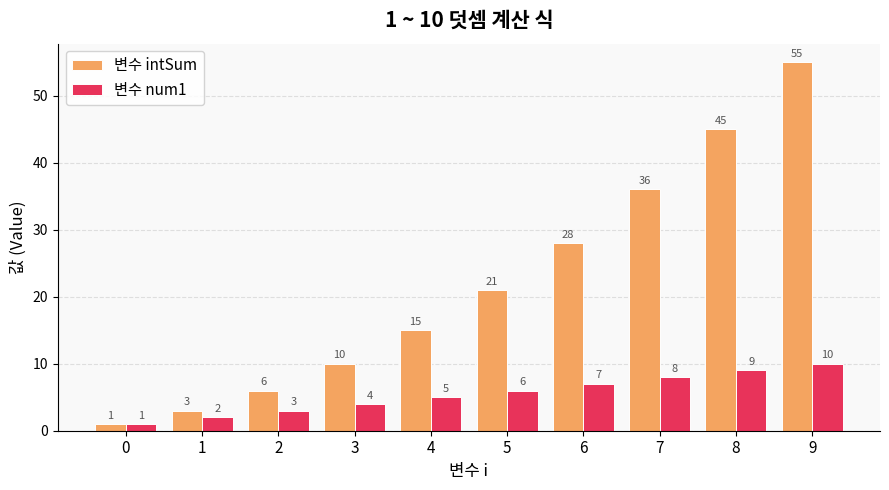

What is the value of the 변수 num1 bar at the 7th from the left?

7